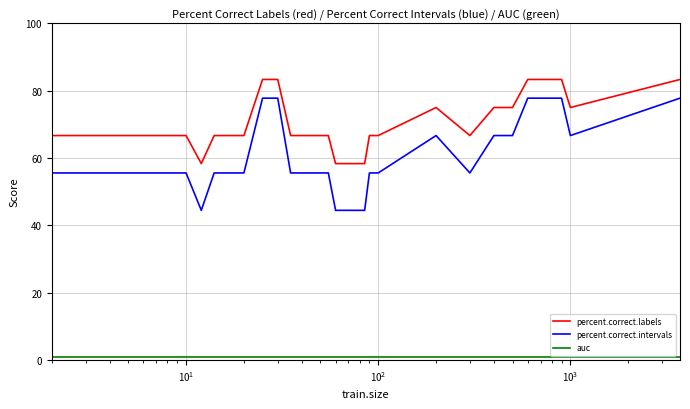

What is the maximum value for percent.correct.labels?

83.3